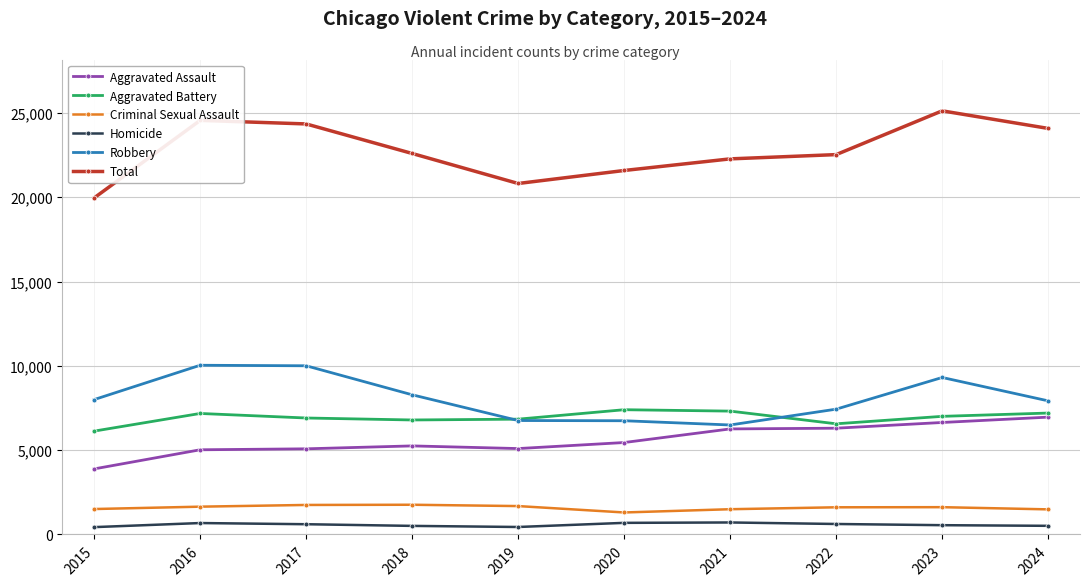

The value of Aggravated Assault at 2015 is 3888. True or false?

True